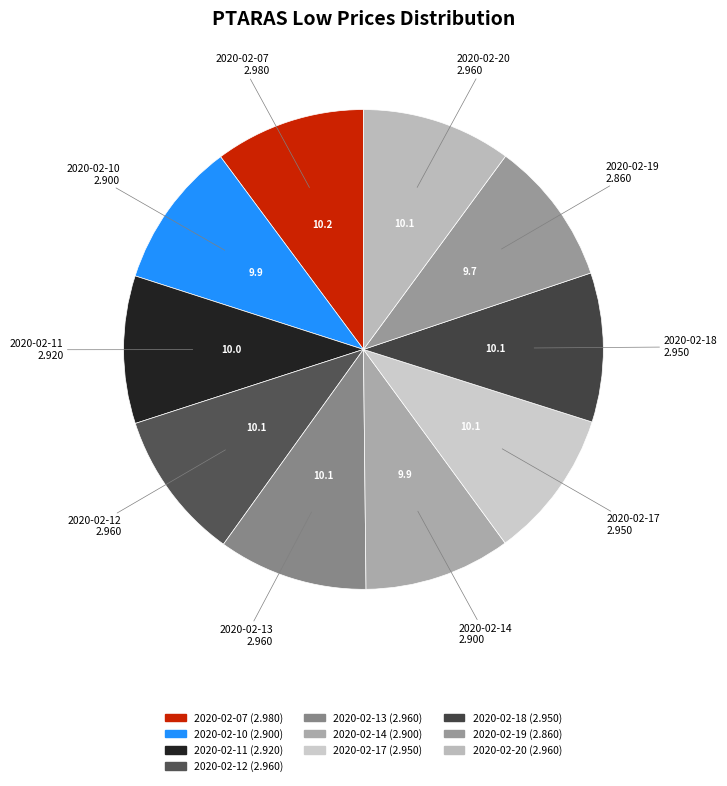

True or false: 2020-02-11 accounts for 10% of the total.

True